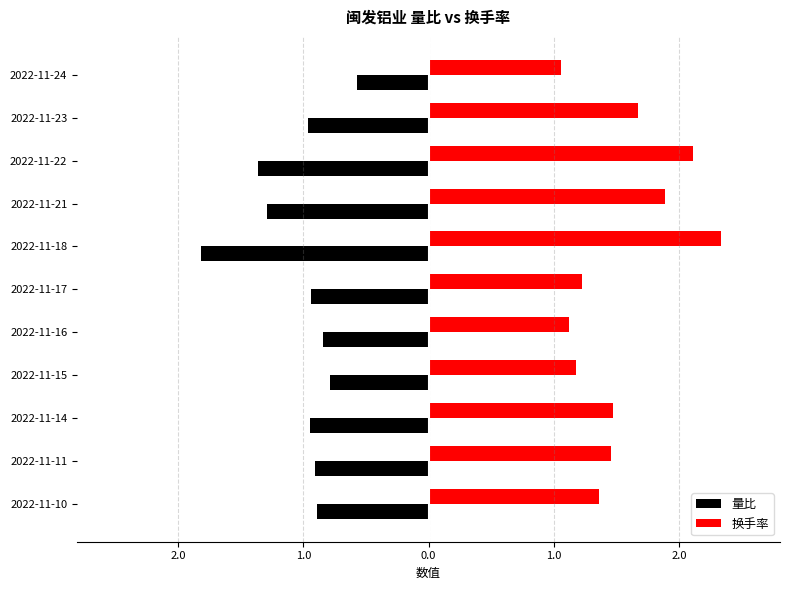

Reading left to right, what are all the values shown in this chart?

量比: -0.9	-0.9	-0.9	-0.8	-0.8	-0.9	-1.8	-1.3	-1.4	-1.0	-0.6
换手率: 1.4	1.5	1.5	1.2	1.1	1.2	2.3	1.9	2.1	1.7	1.1